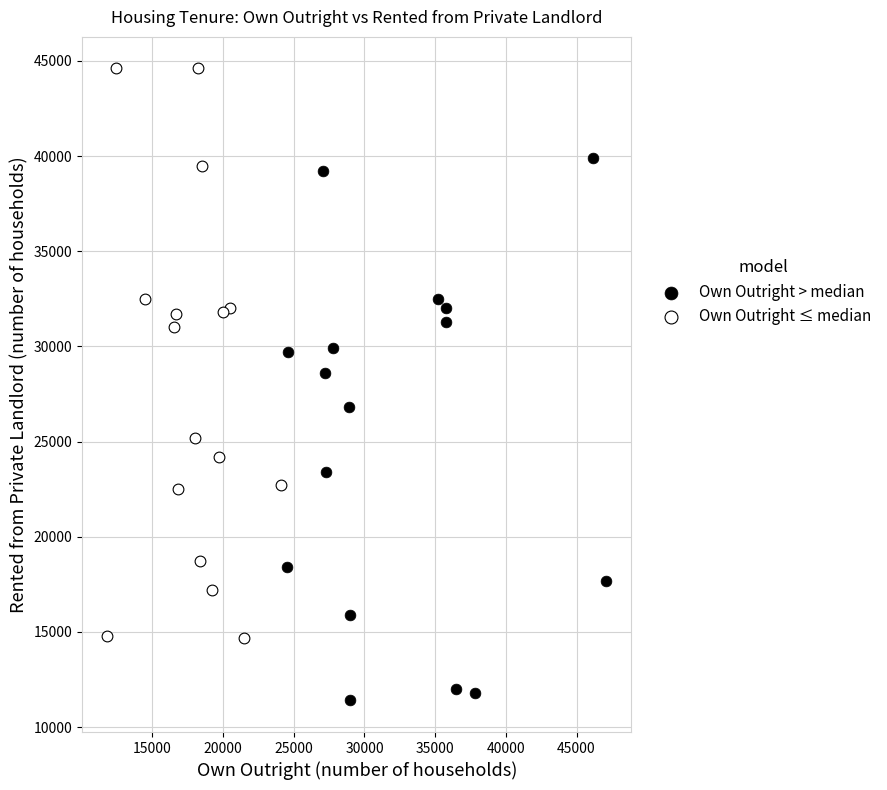

Which series reaches the maximum Y coordinate?

Own Outright ≤ median